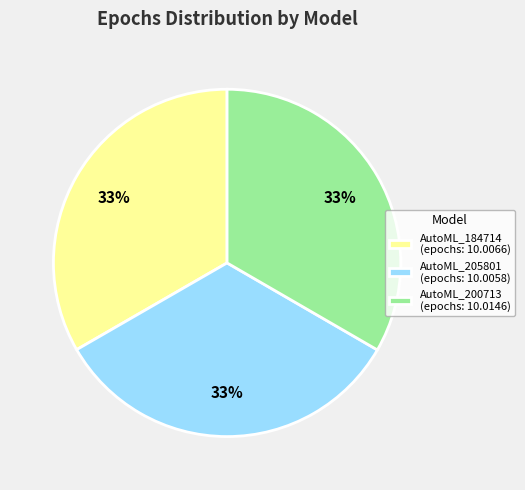

What percentage is the AutoML_184714 (epochs: 10.0066) slice, to the nearest percent?

33%